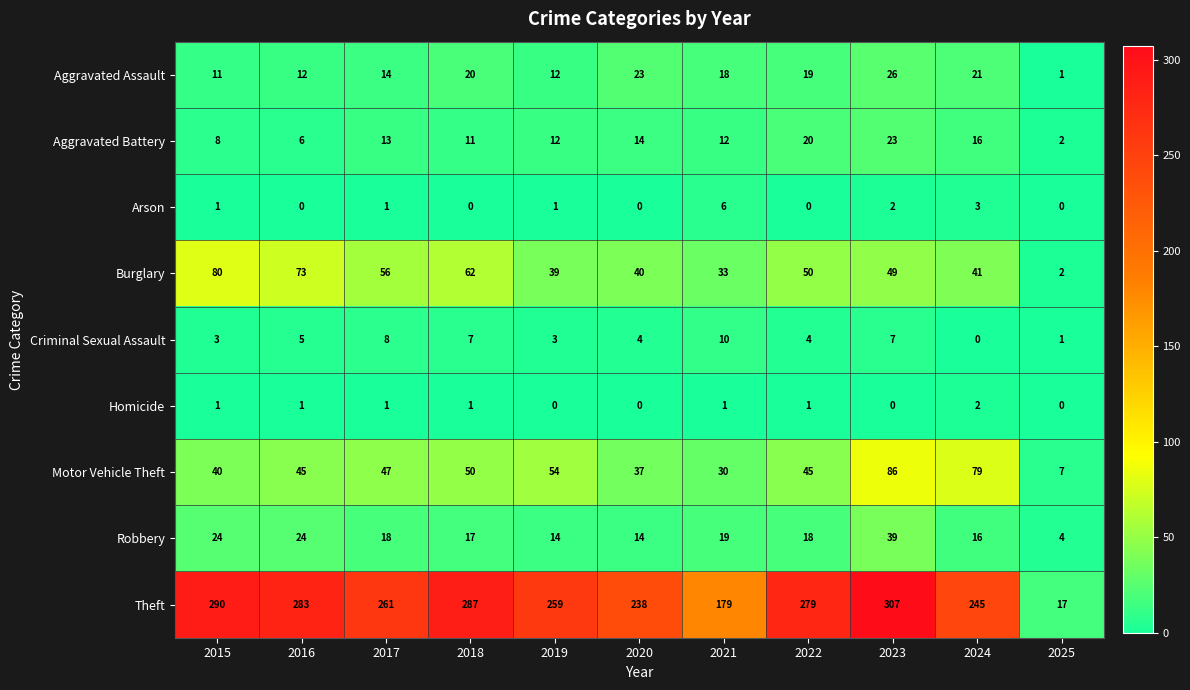

What is the maximum value shown in the chart?

307